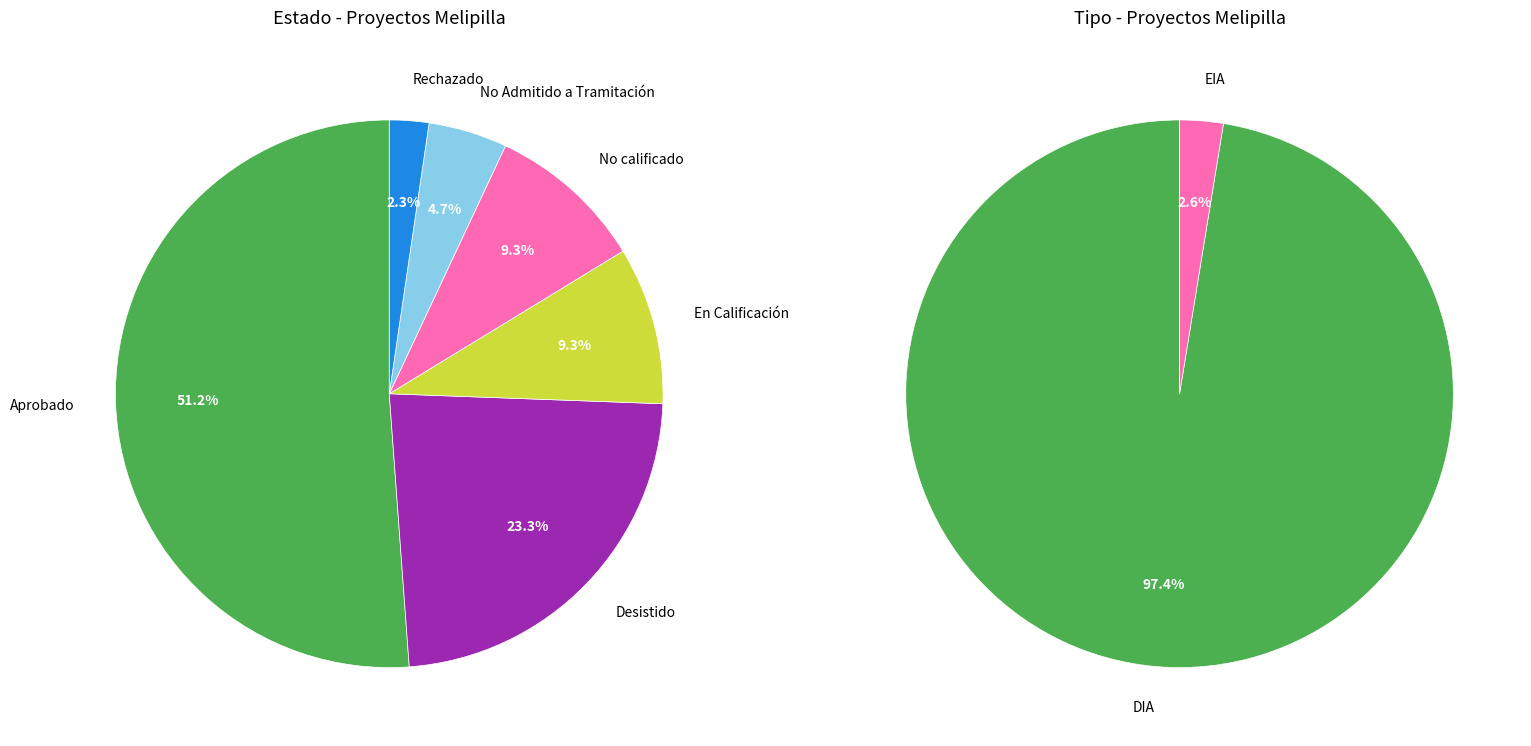

To the nearest percent, what is the combined percentage of No Admitido a Tramitación and En Calificación?

14%